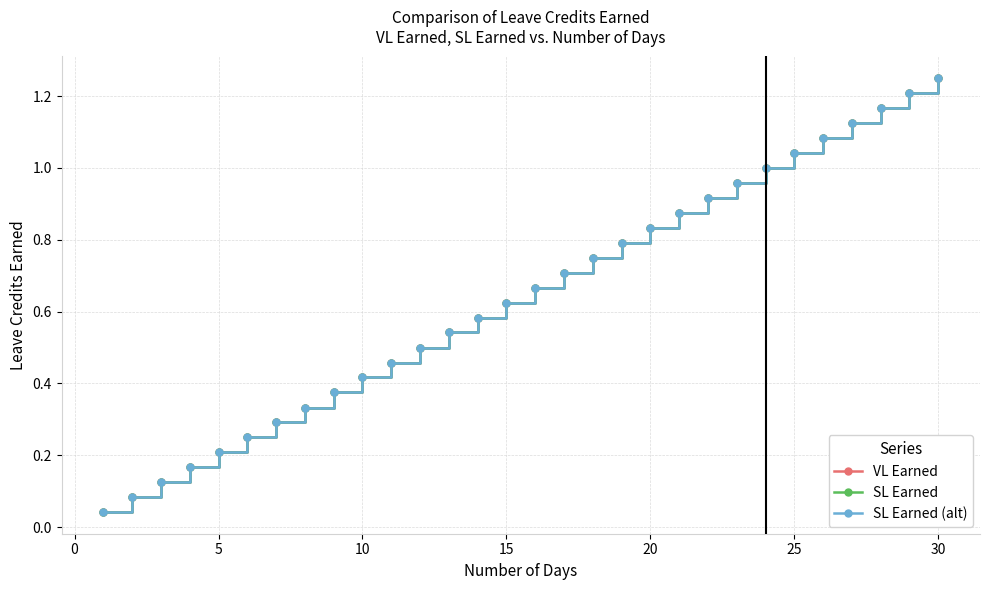

Which series has the largest total across all categories?

VL Earned